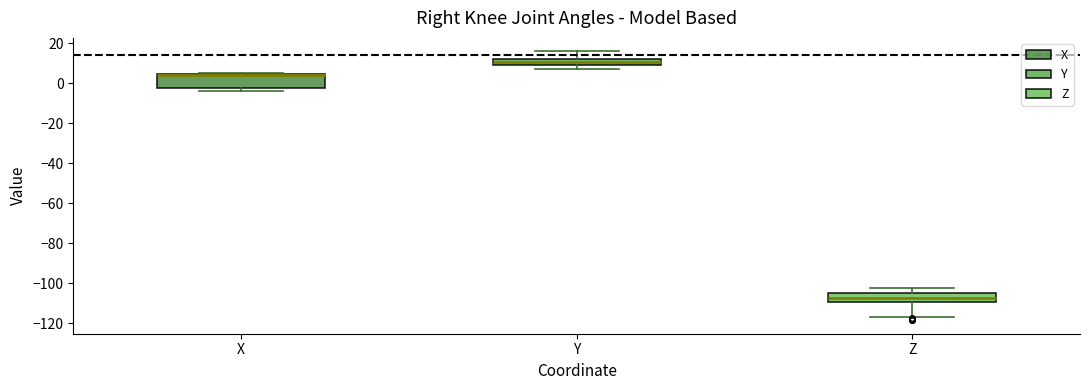

Where does the upper whisker of the box for Z end on the y-axis? The values are not printed on the chart, so give them approximately, as read against the axis.

-102